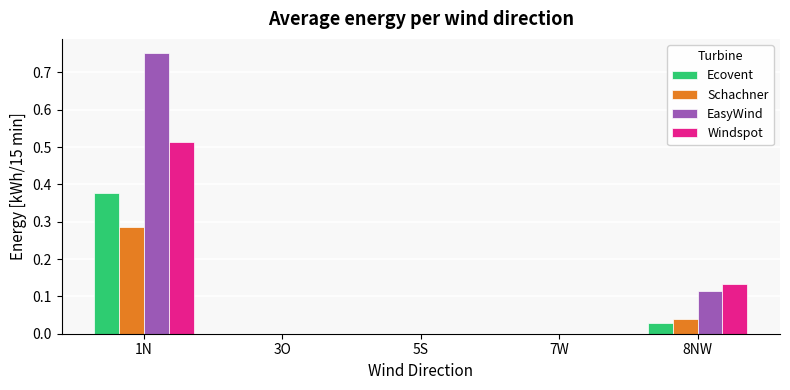

Which series has the largest total across all categories?

EasyWind